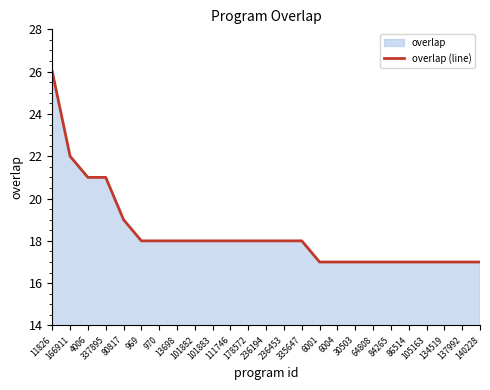

Which label corresponds to the largest value in the chart?

11826